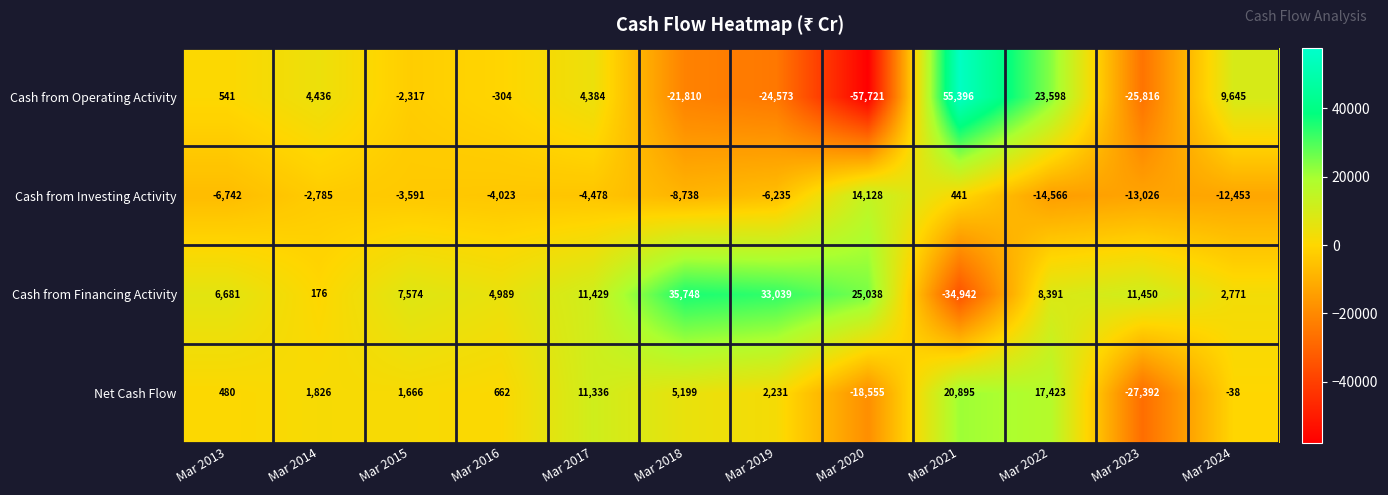

Which series changed the most between Mar 2014 and Mar 2015?

Cash from Financing Activity